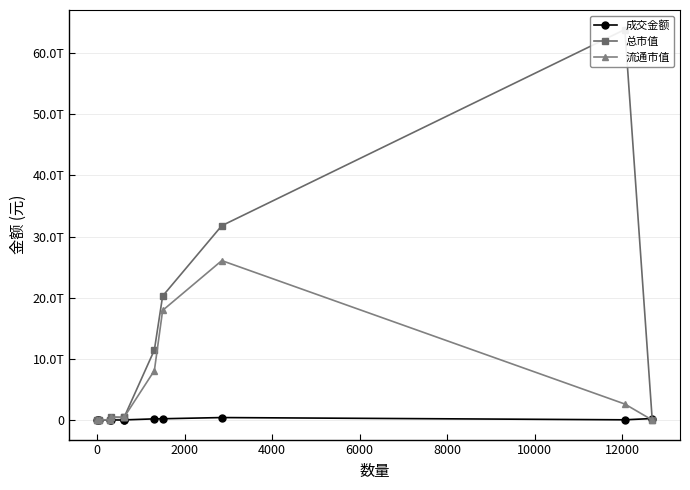

True or false: 总市值 and 流通市值 cross at least once.

False